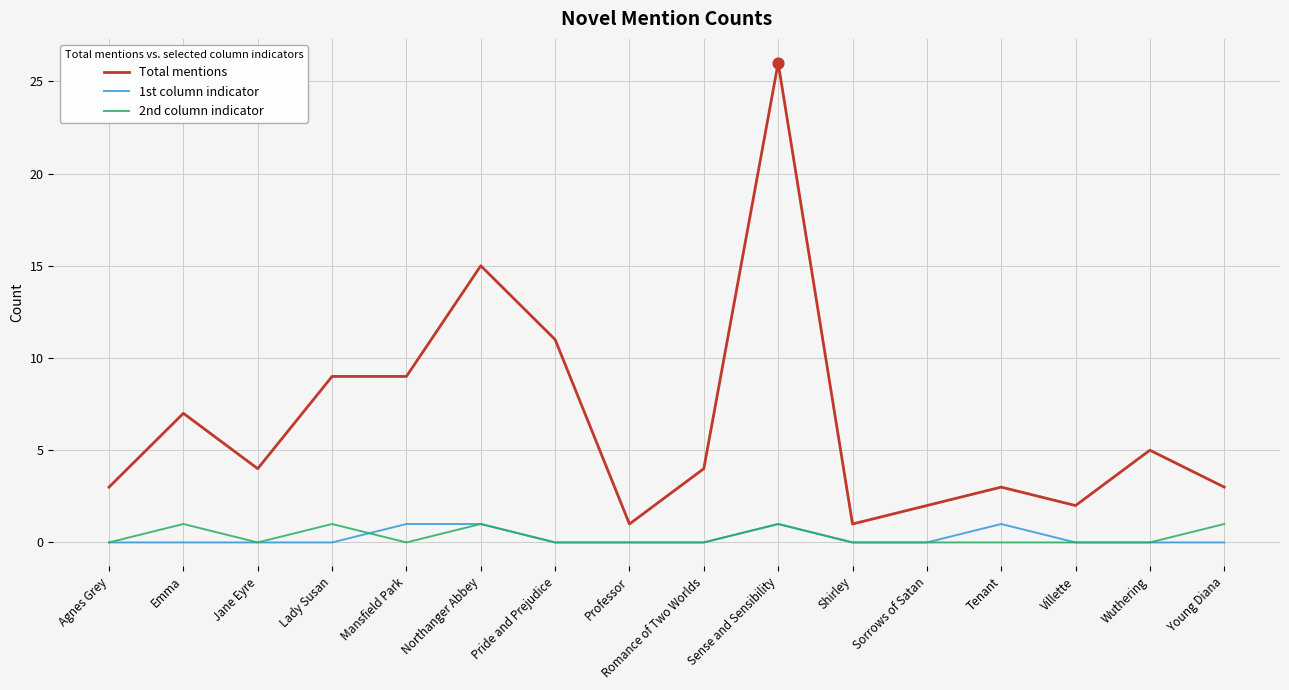

What are all the series names shown in the legend?

Total mentions, 1st column indicator, 2nd column indicator